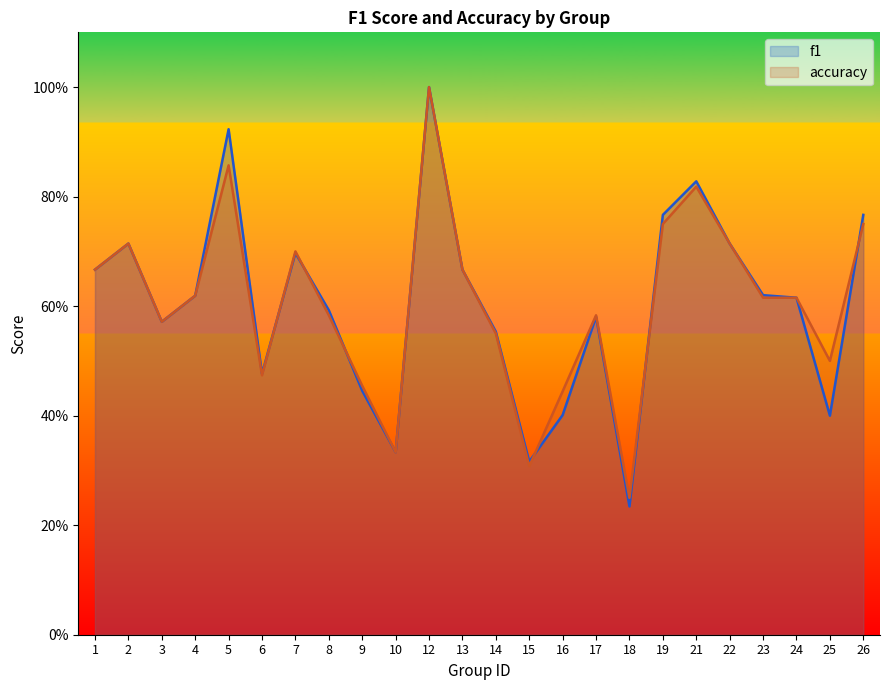

Reading left to right, extract all data points from this chart.

f1: 0.7	0.7	0.6	0.6	0.9	0.5	0.7	0.6	0.4	0.3	1.0	0.7	0.6	0.3	0.4	0.6	0.2	0.8	0.8	0.7	0.6	0.6	0.4	0.8
accuracy: 0.7	0.7	0.6	0.6	0.9	0.5	0.7	0.6	0.5	0.3	1.0	0.7	0.6	0.3	0.4	0.6	0.2	0.8	0.8	0.7	0.6	0.6	0.5	0.8